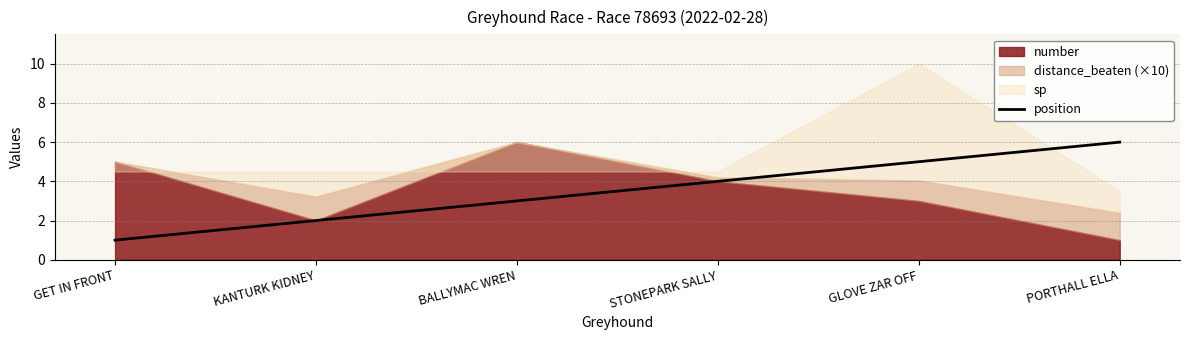

At which category does the chart reach its peak across all series?

PORTHALL ELLA